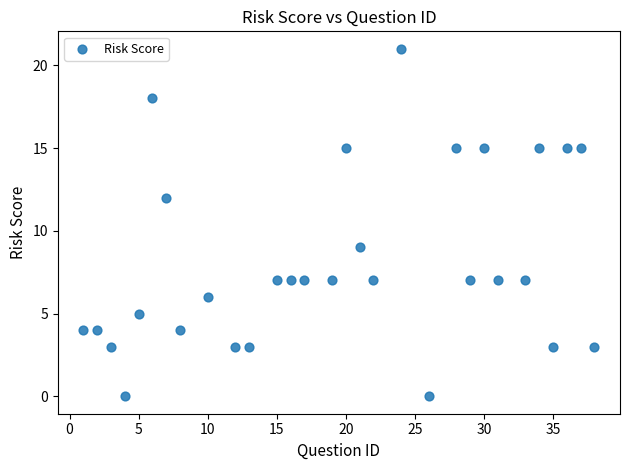

What Y value in the scatter plot is closest to 10?

9